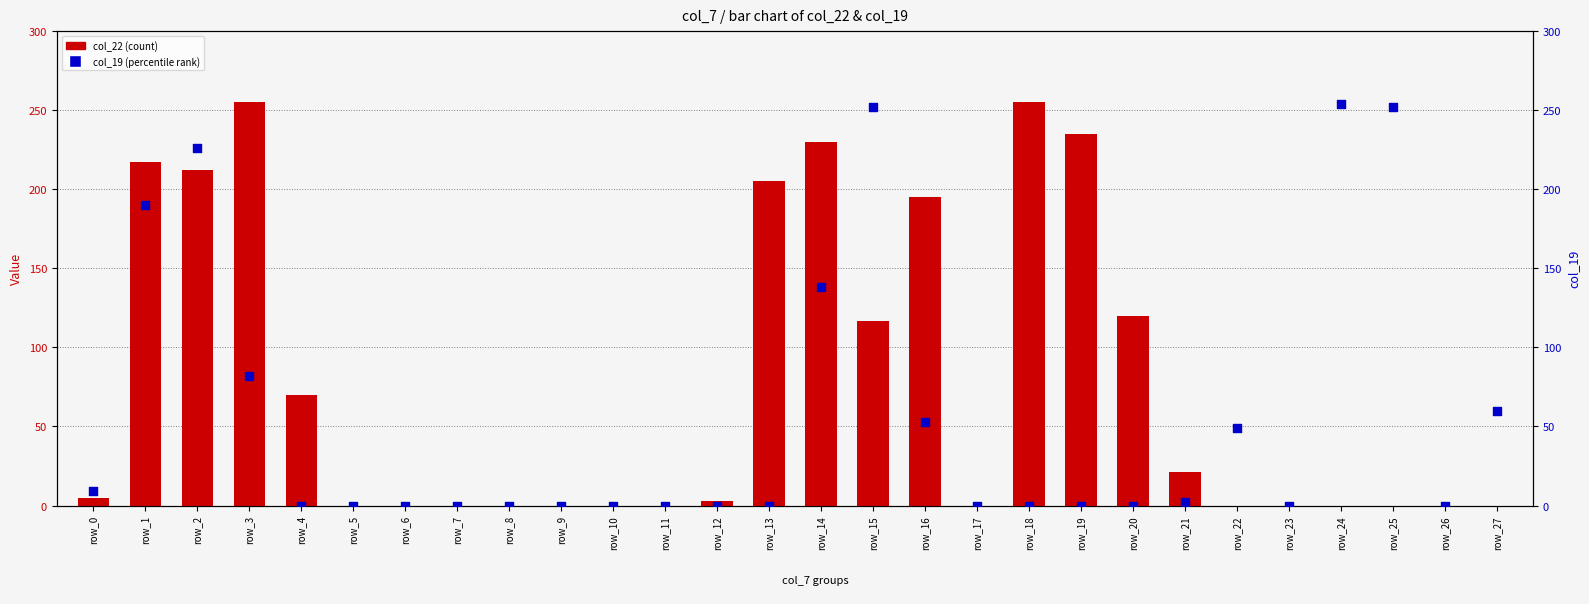

What are all the series names shown in the legend?

col_22 (count), col_19 (percentile rank)